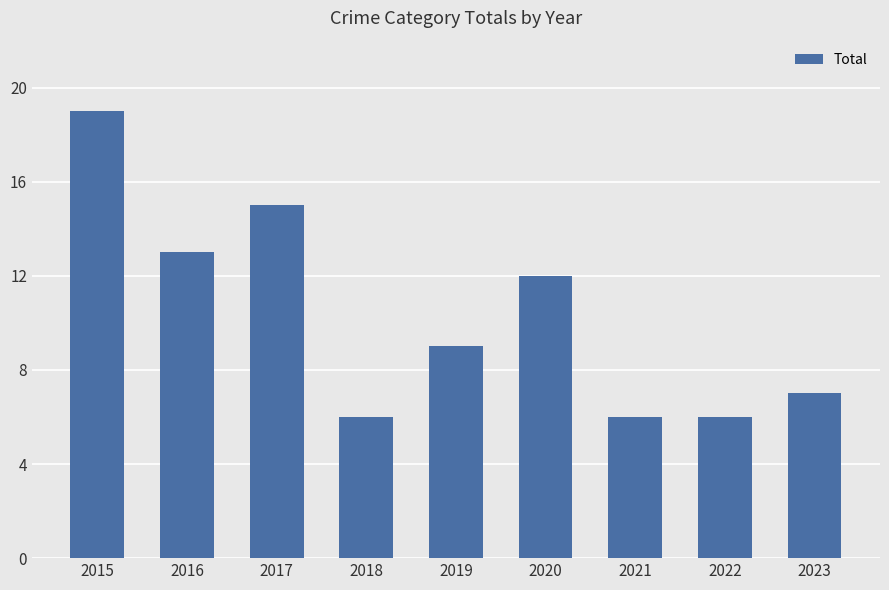

What is the value of the 2nd bar from the left?

13